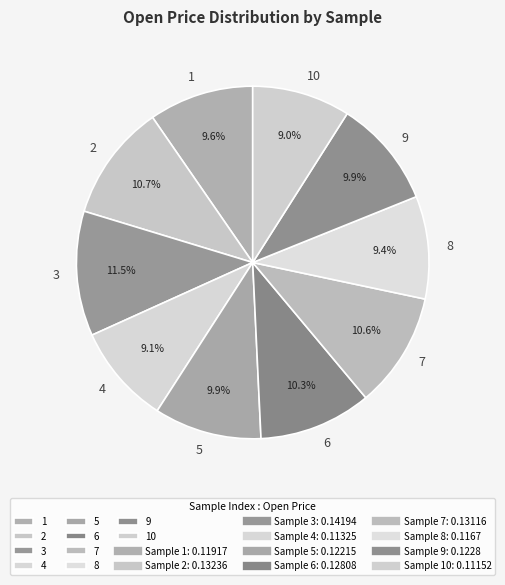

What is the total percentage of 5 and 4?

19.0%